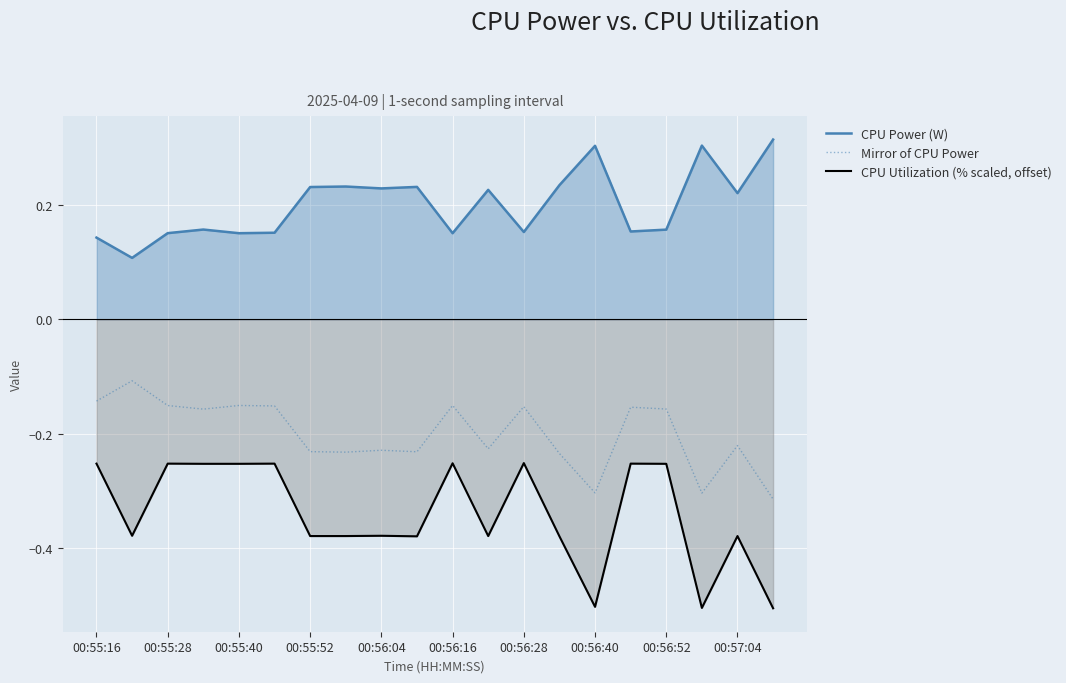

Which series has the largest total across all categories?

CPU Power (W)